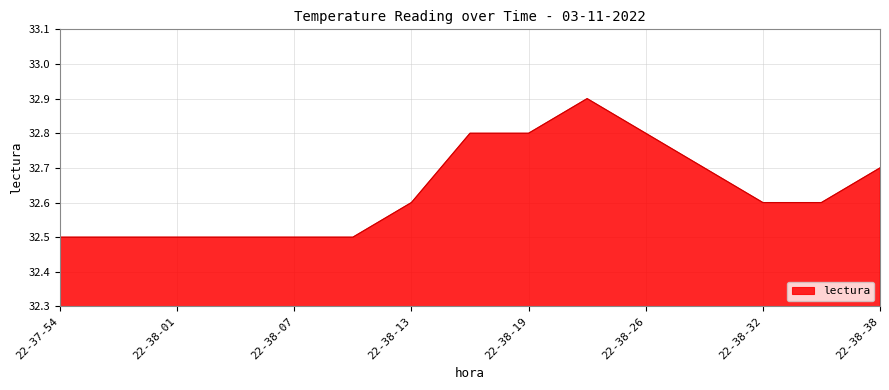

Reading right to left, extract all data points from this chart.

32.7	32.6	32.6	32.7	32.8	32.9	32.8	32.8	32.6	32.5	32.5	32.5	32.5	32.5	32.5